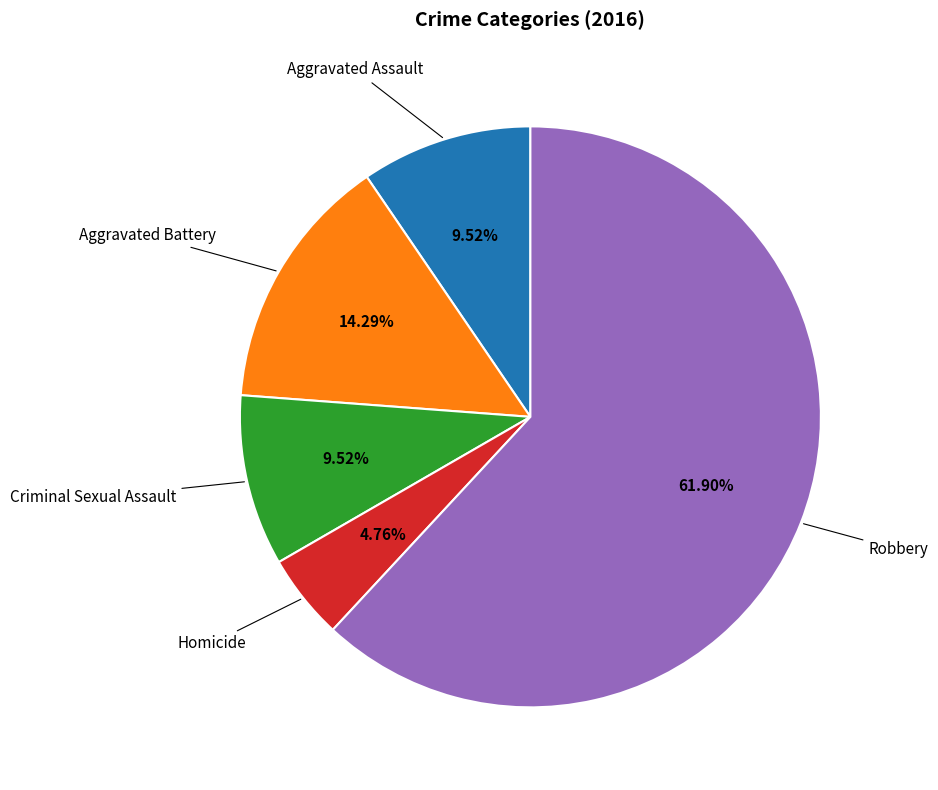

Between Robbery and Homicide, which is larger?

Robbery